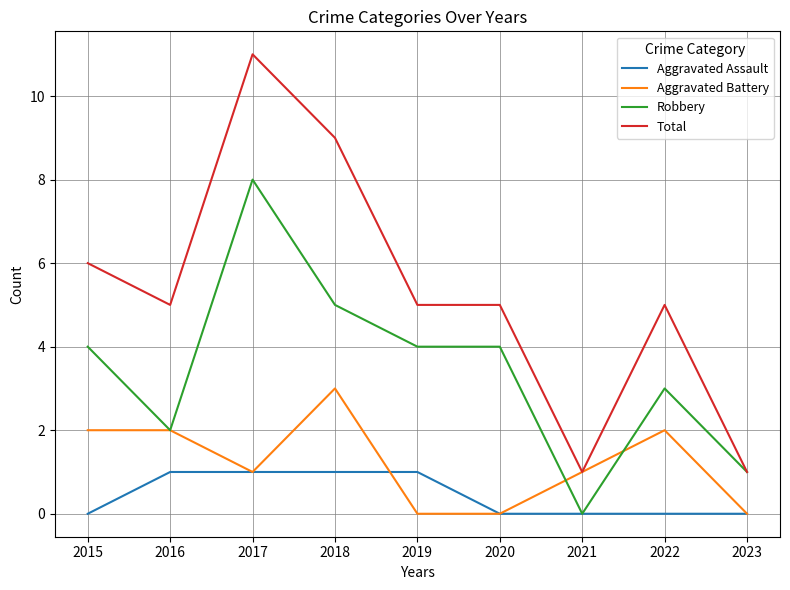

Is it true that Aggravated Assault equals 0 at 2023?

True